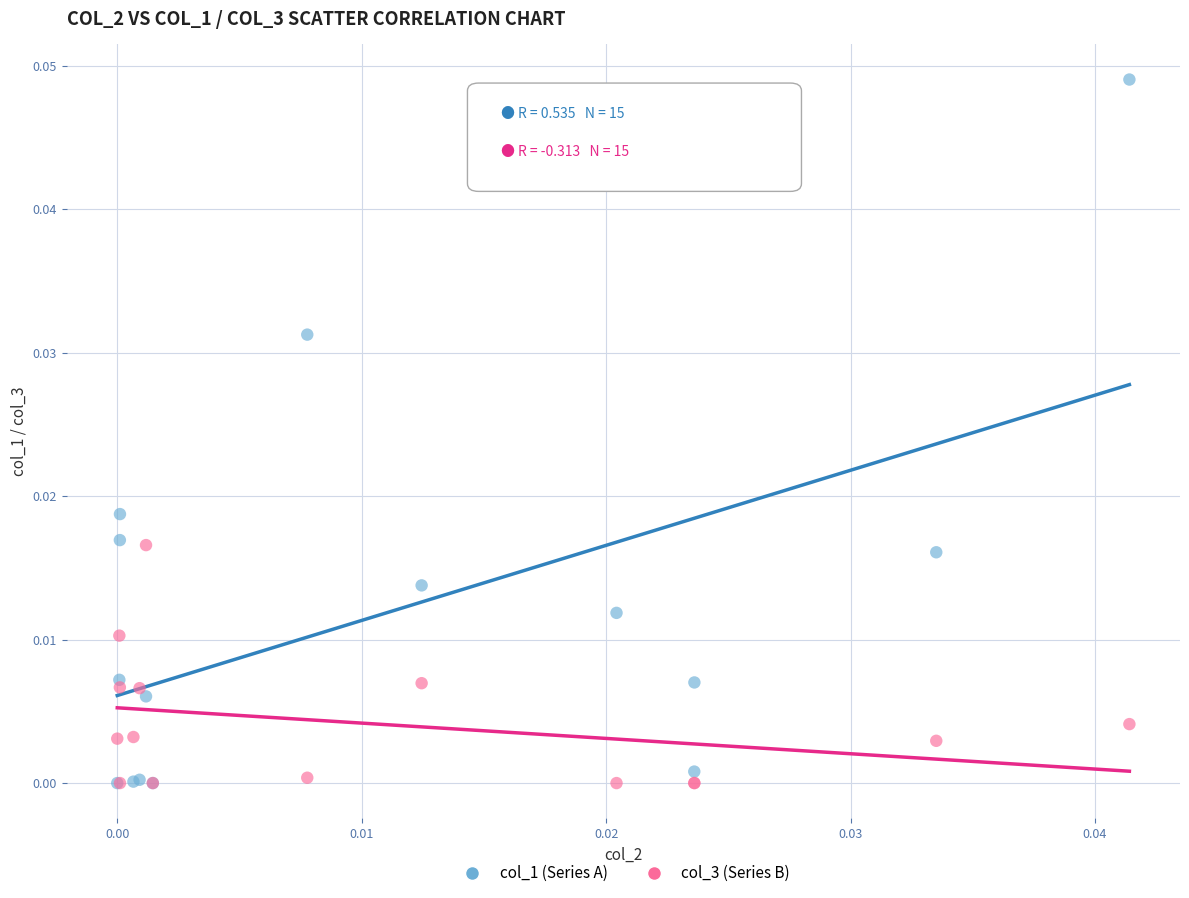

What are all the series names shown in the legend?

col_1 (Series A), col_3 (Series B)